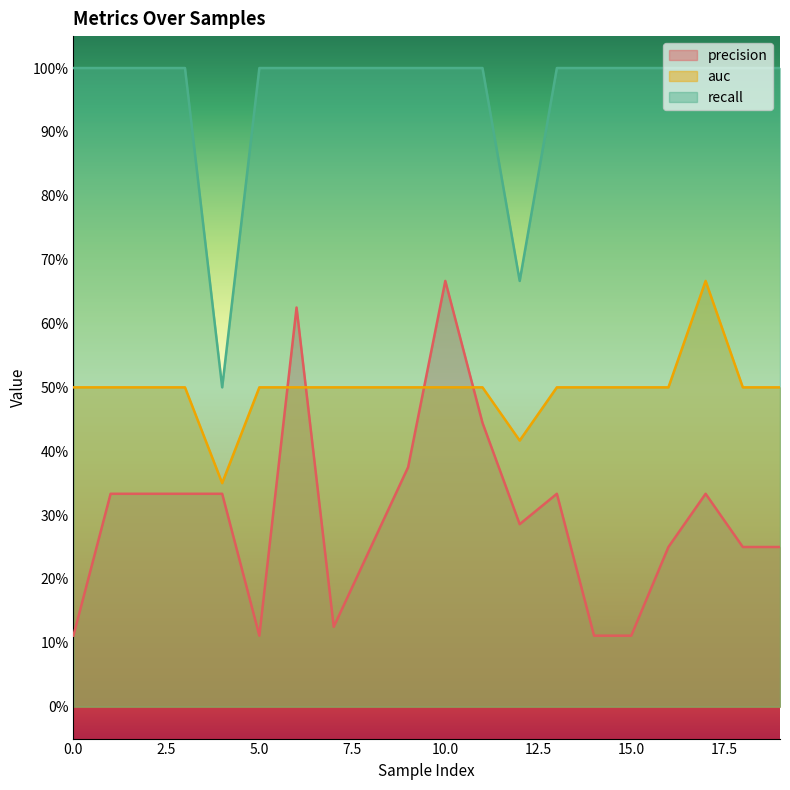

Is it true that precision equals 0.3 at 1?

True